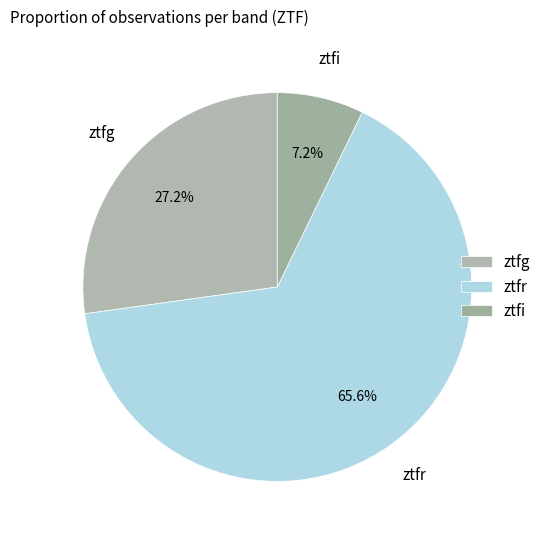

Do ztfi and ztfg together represent more than half of the pie?

No